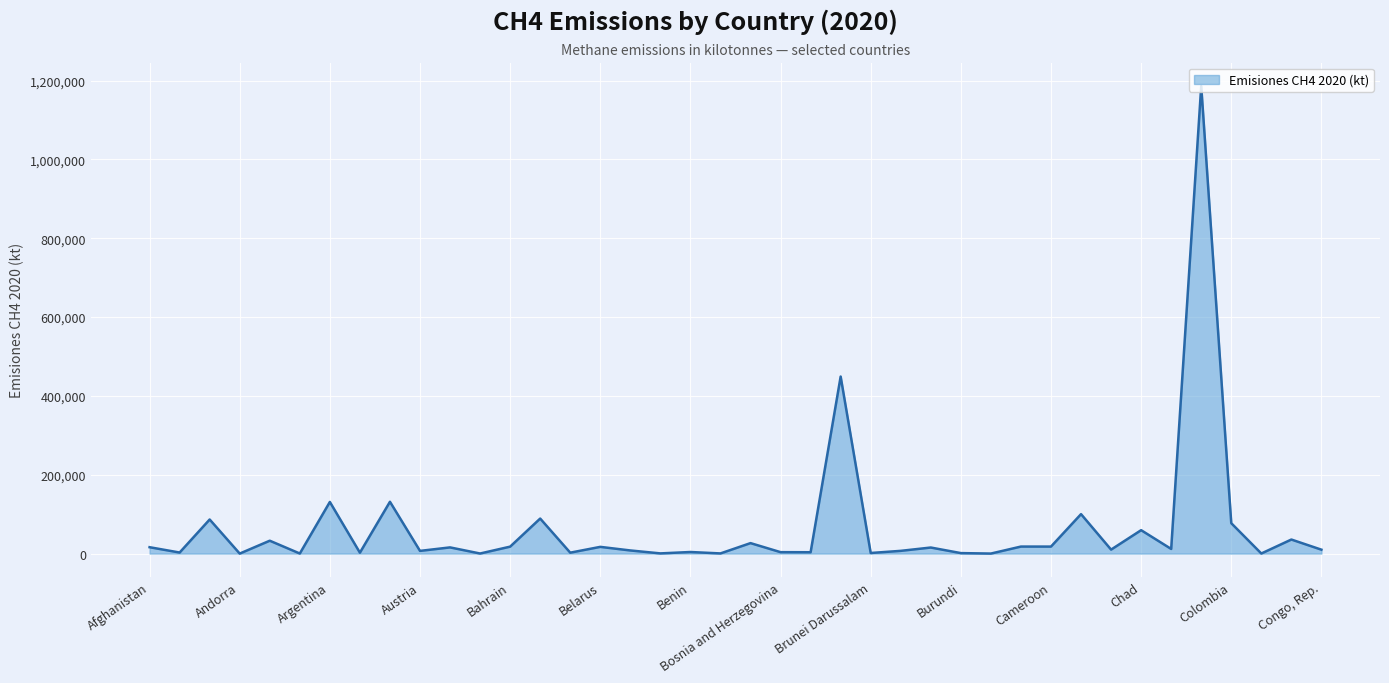

What is the greatest value displayed?

1186285.2